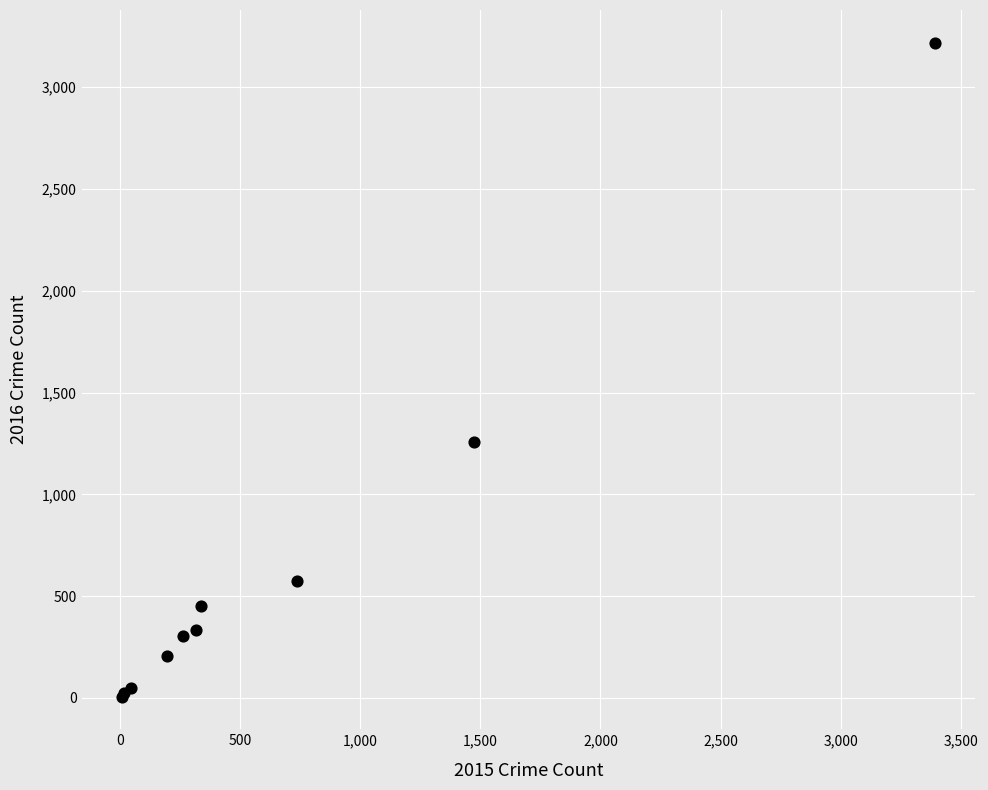

What Y value in the scatter plot is closest to 1612?

1259